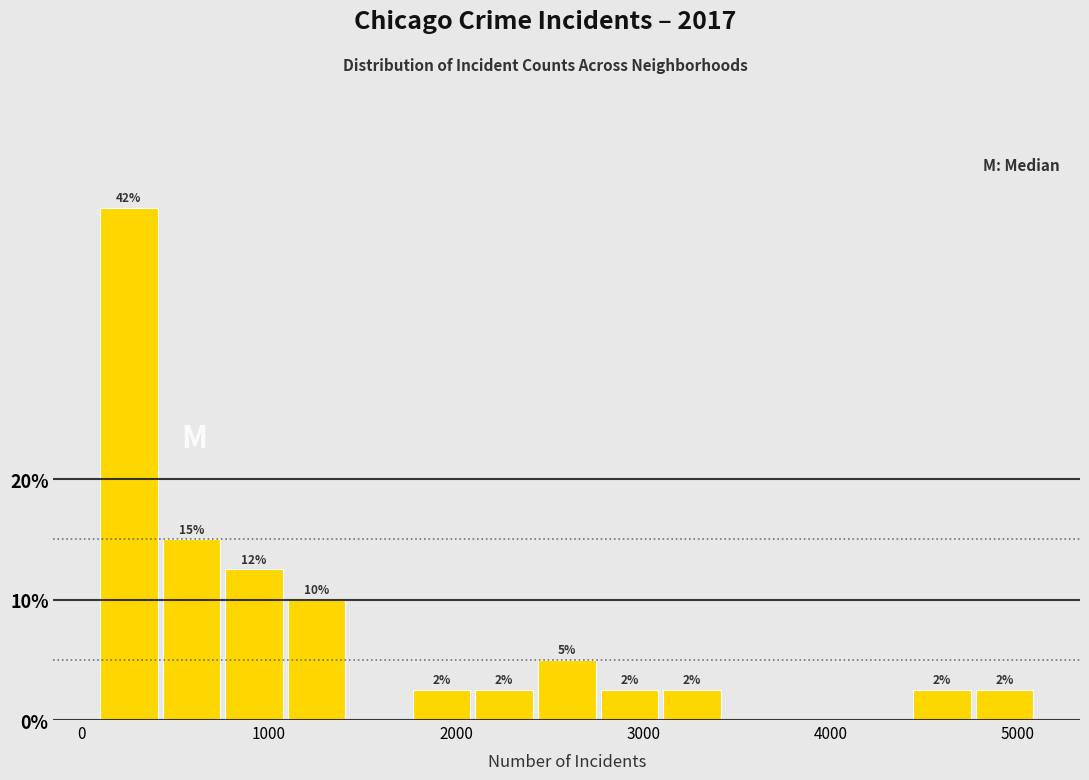

Around what value on the x-axis is the tallest bar? Give the approximate position of its centre, as read against the axis.

300